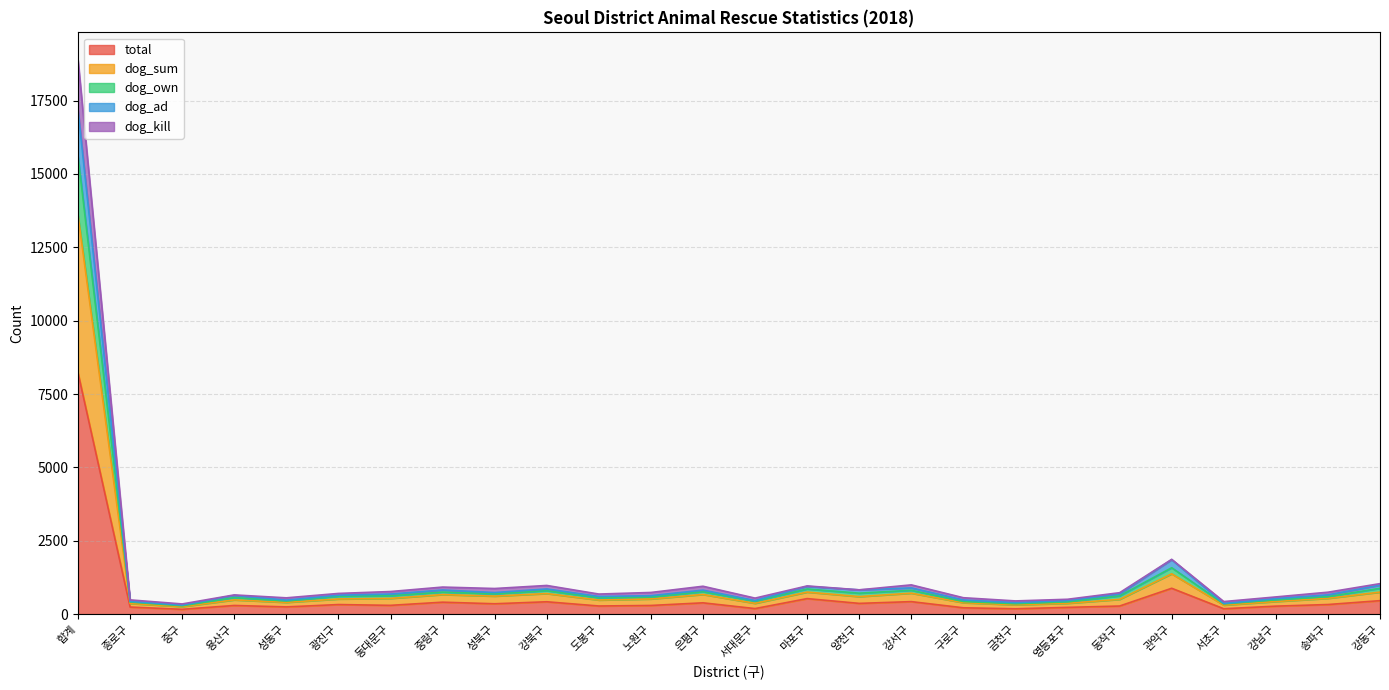

What is the highest value of the total series?

8220